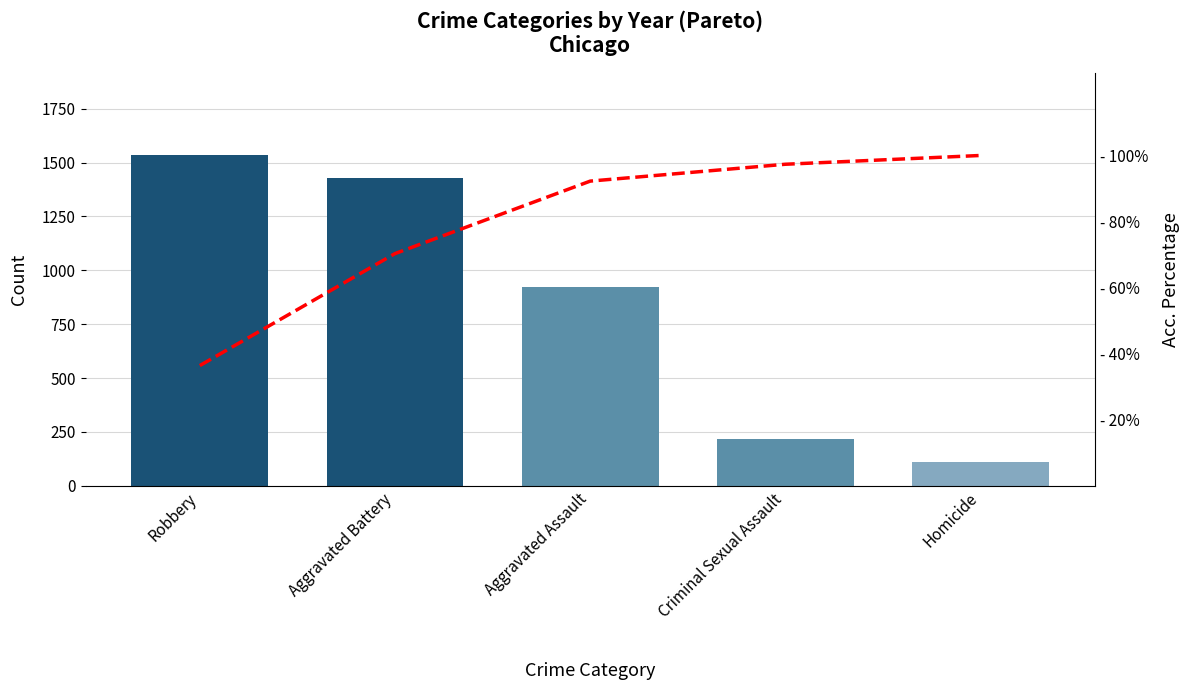

Which series has the largest total across all categories?

Crime Count